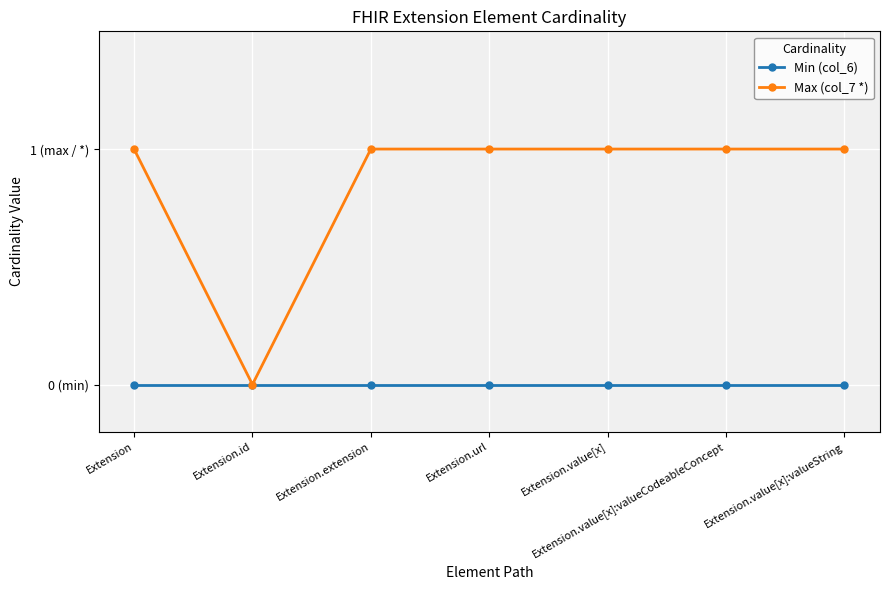

What is the sum of all Max (col_7 *) values?

6